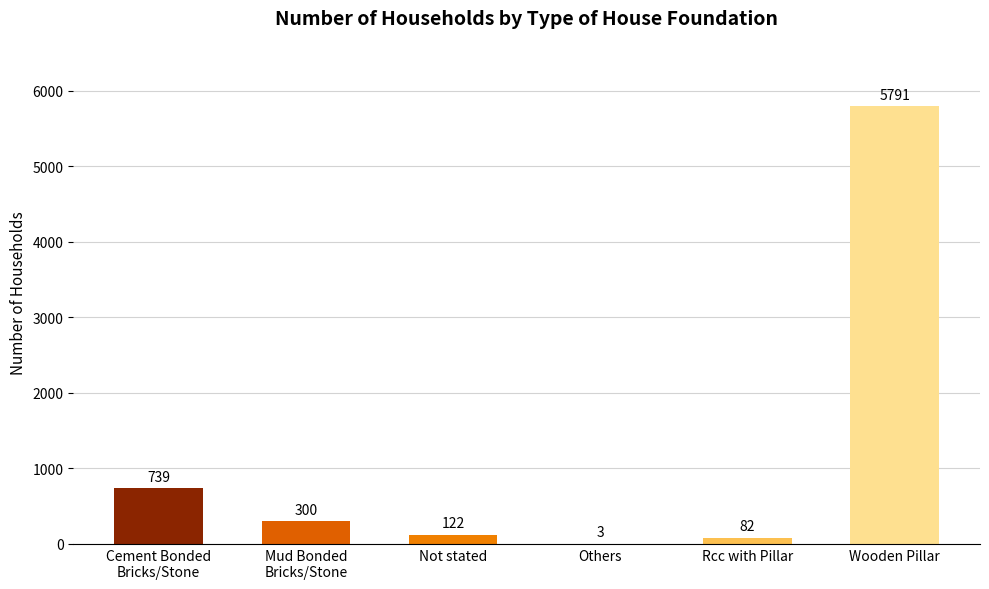

Where does the data first go above 300?

Cement Bonded
Bricks/Stone